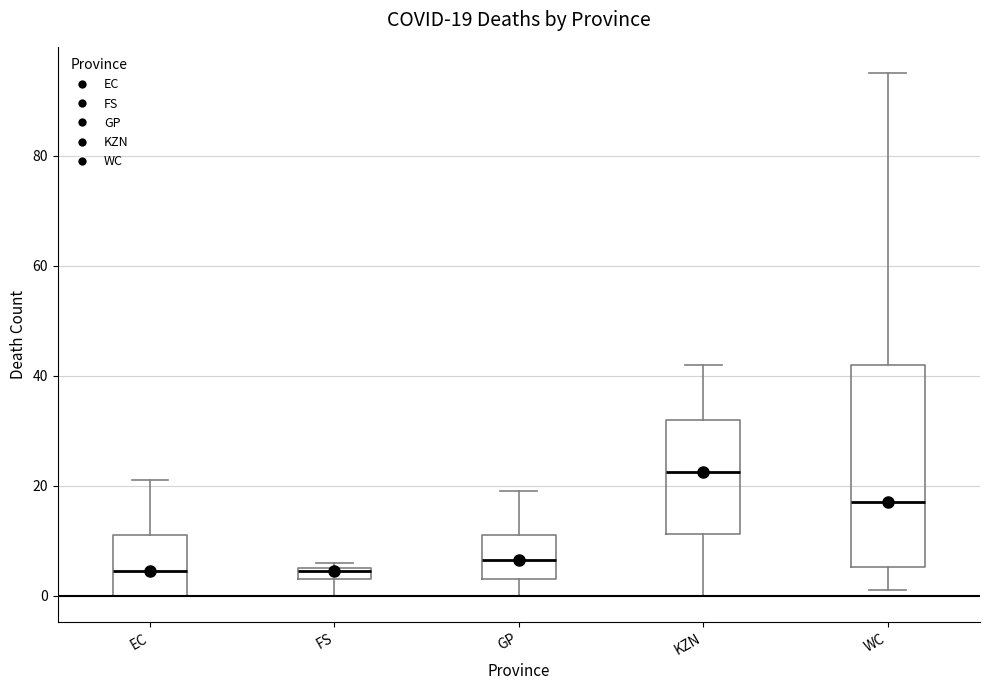

Which box is the tallest, from its lower edge to its upper edge?

WC